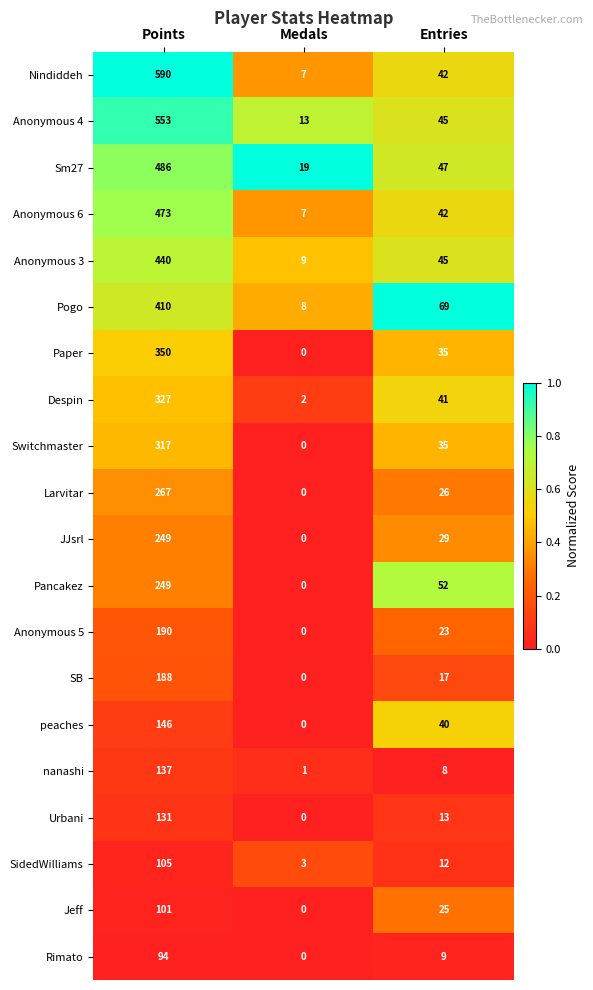

What is the total value across all series at Entries?

655